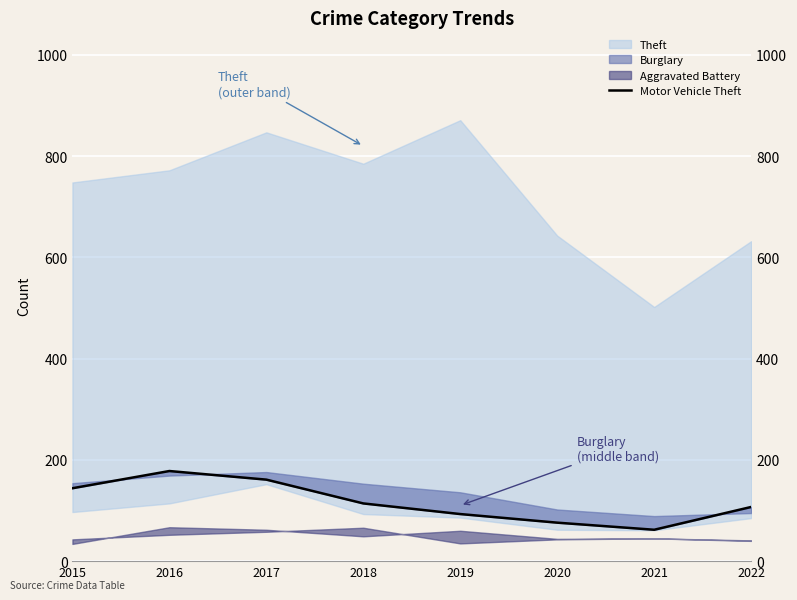

At which label does the data first exceed 114?

2015